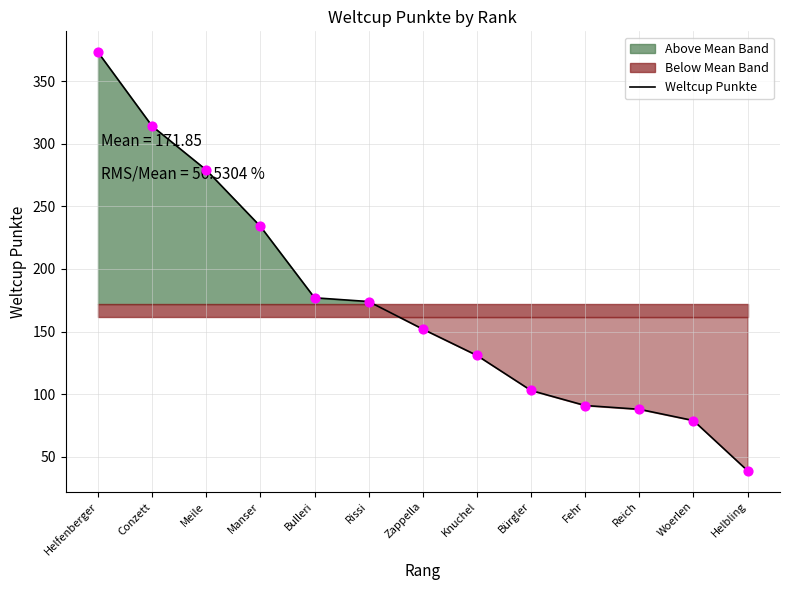

Approximately how many times larger is the value at Meile compared to Conzett?

0.9